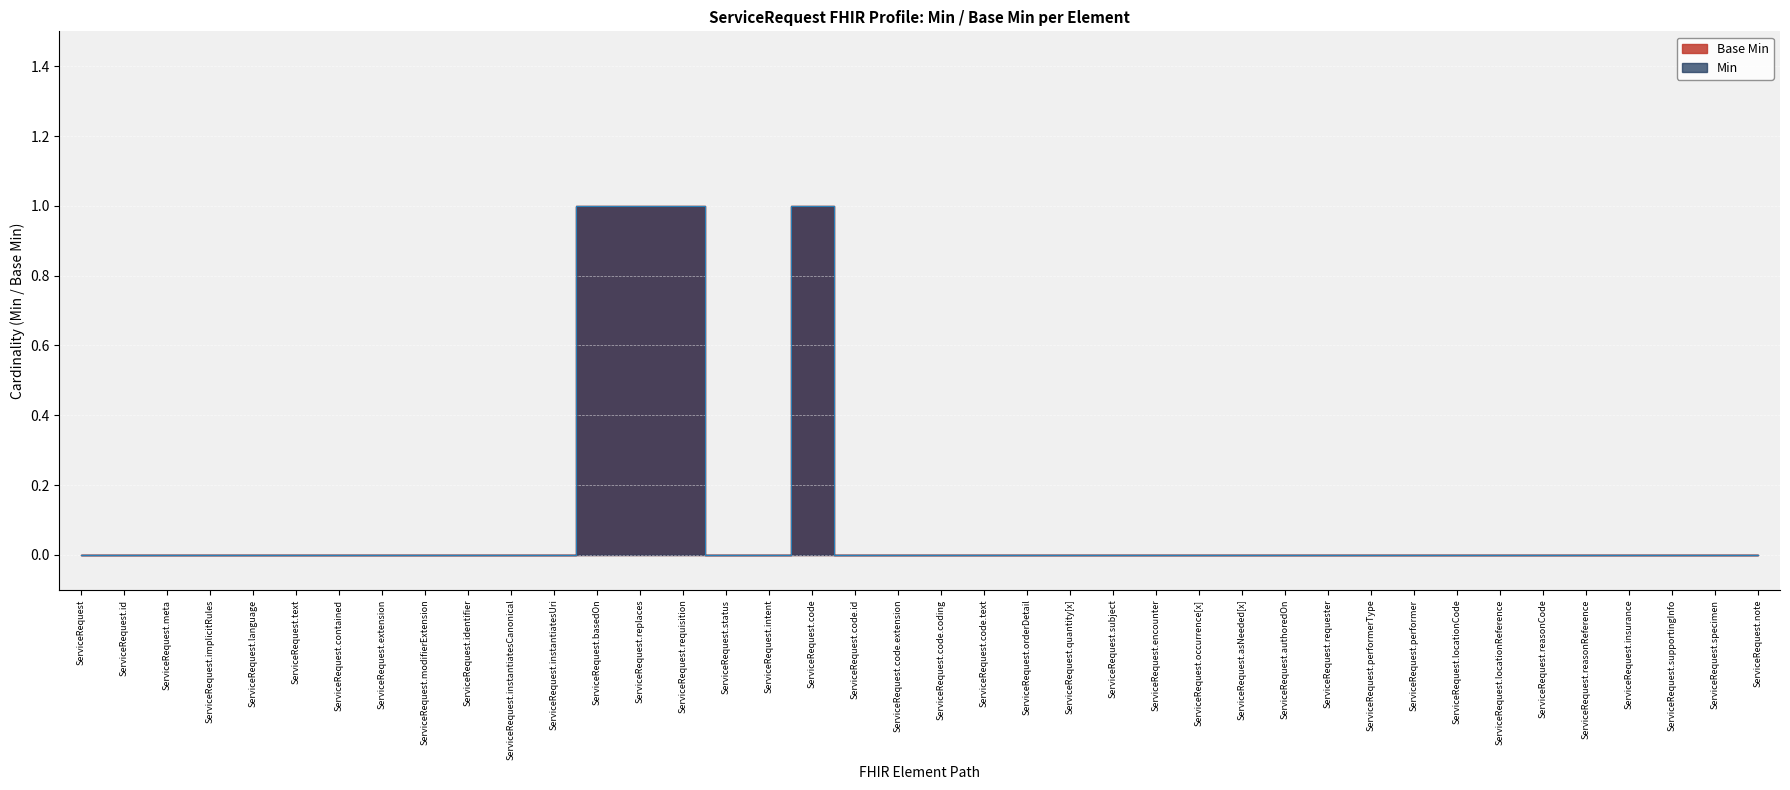

At which category does Base Min reach its first local peak?

ServiceRequest.code